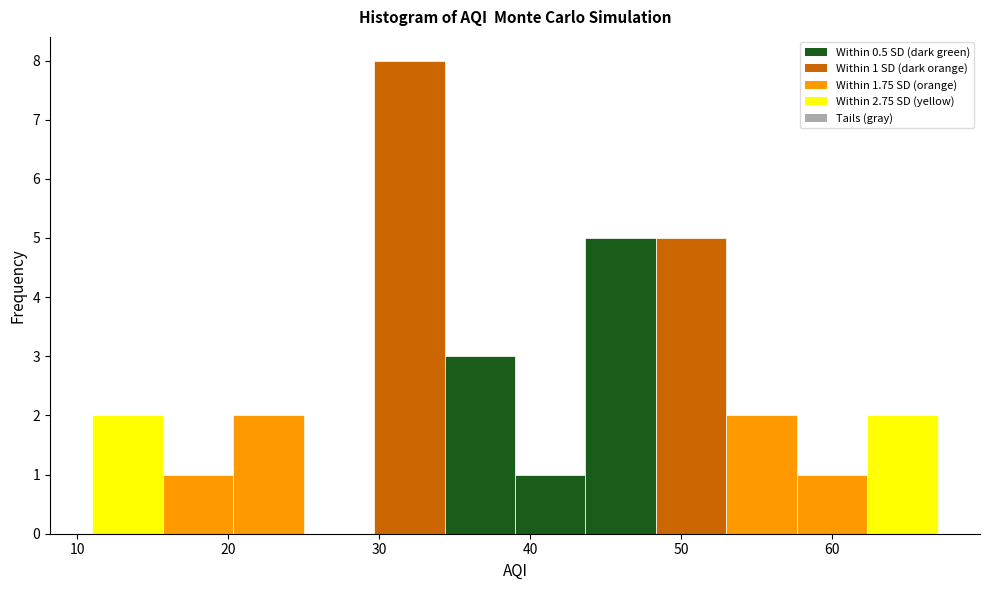

Over which range of the x-axis is the bar tallest?

30 to 34